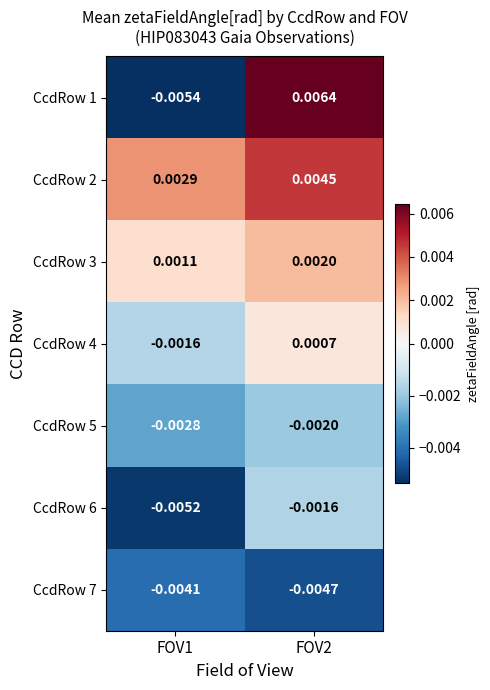

Is the value of CcdRow 7 at FOV1 greater than the value of CcdRow 5 at FOV2?

No